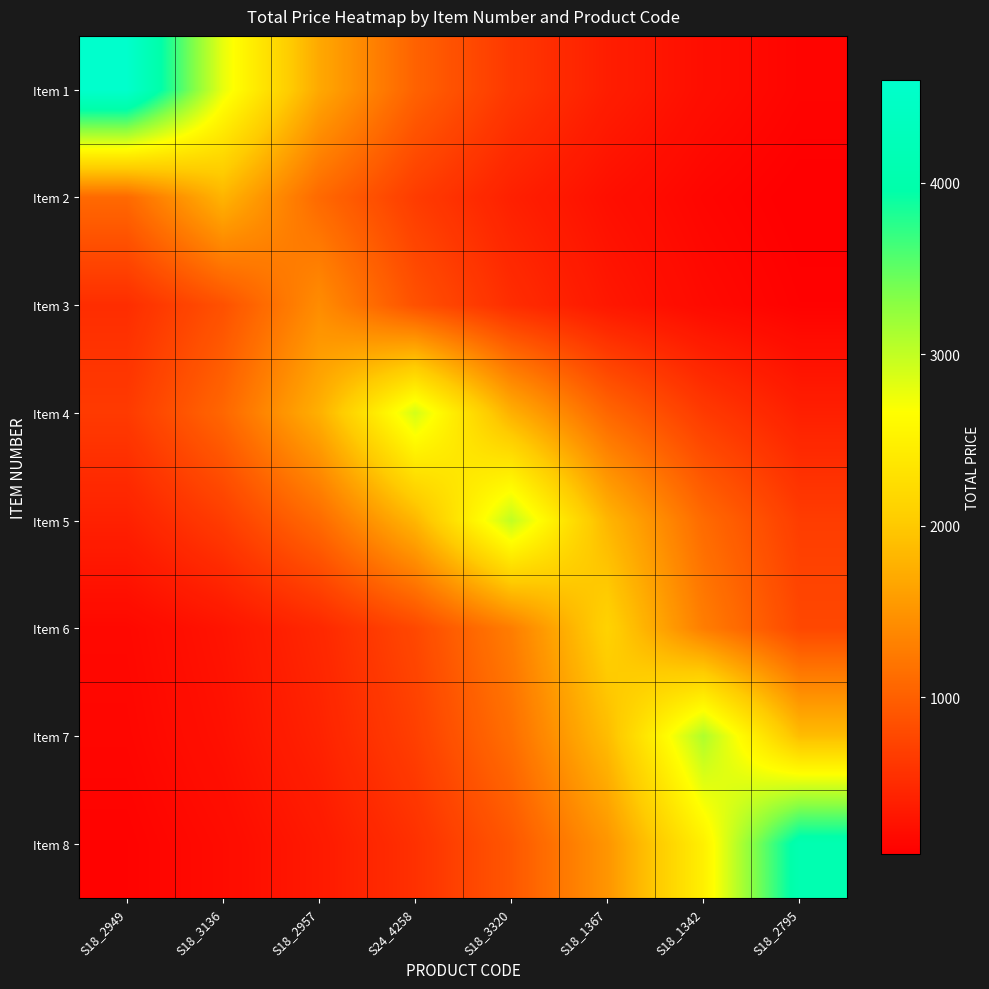

Which series has the largest range (max minus min)?

Item 1